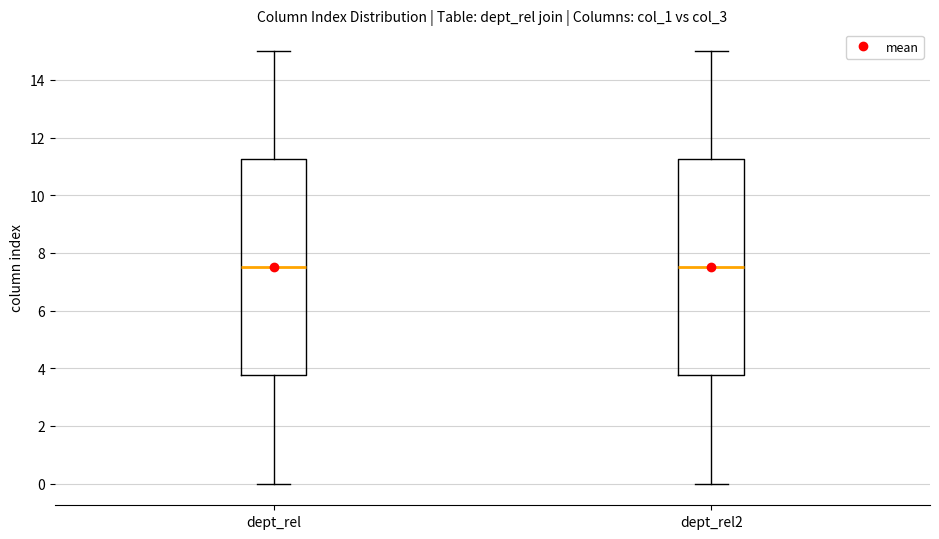

Where does the median line of the box for dept_rel sit on the y-axis? The values are not printed on the chart, so give them approximately, as read against the axis.

7.6